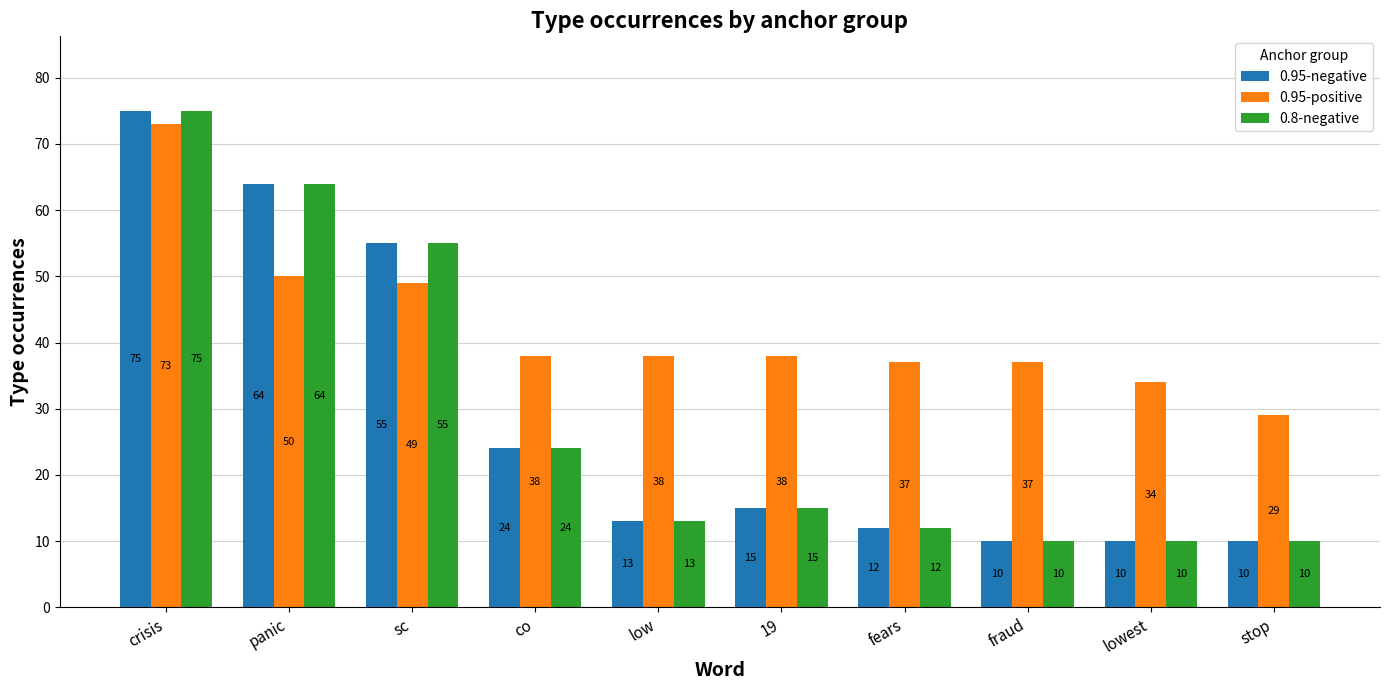

Reading right to left, extract all data points from this chart.

0.95-negative: stop=10	lowest=10	fraud=10	fears=12	19=15	low=13	co=24	sc=55	panic=64	crisis=75
0.95-positive: stop=29	lowest=34	fraud=37	fears=37	19=38	low=38	co=38	sc=49	panic=50	crisis=73
0.8-negative: stop=10	lowest=10	fraud=10	fears=12	19=15	low=13	co=24	sc=55	panic=64	crisis=75